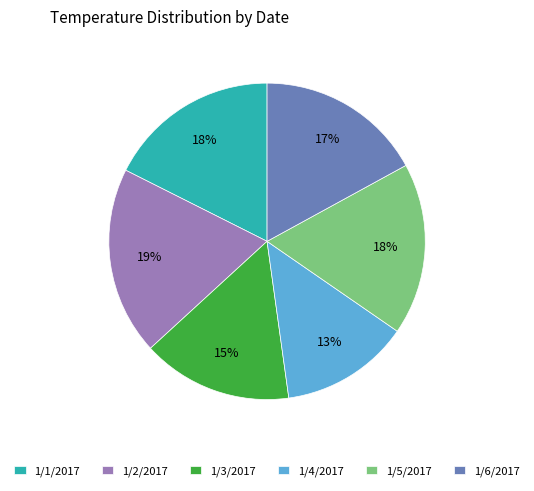

How many segments does this pie chart have?

6